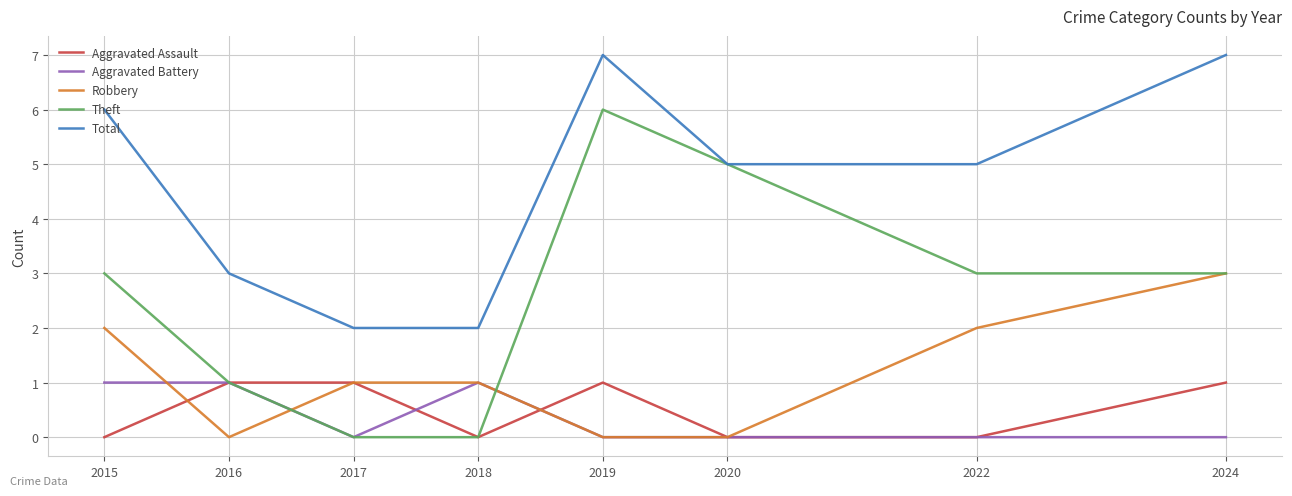

Where do Aggravated Battery and Robbery first cross each other?

2015 and 2016